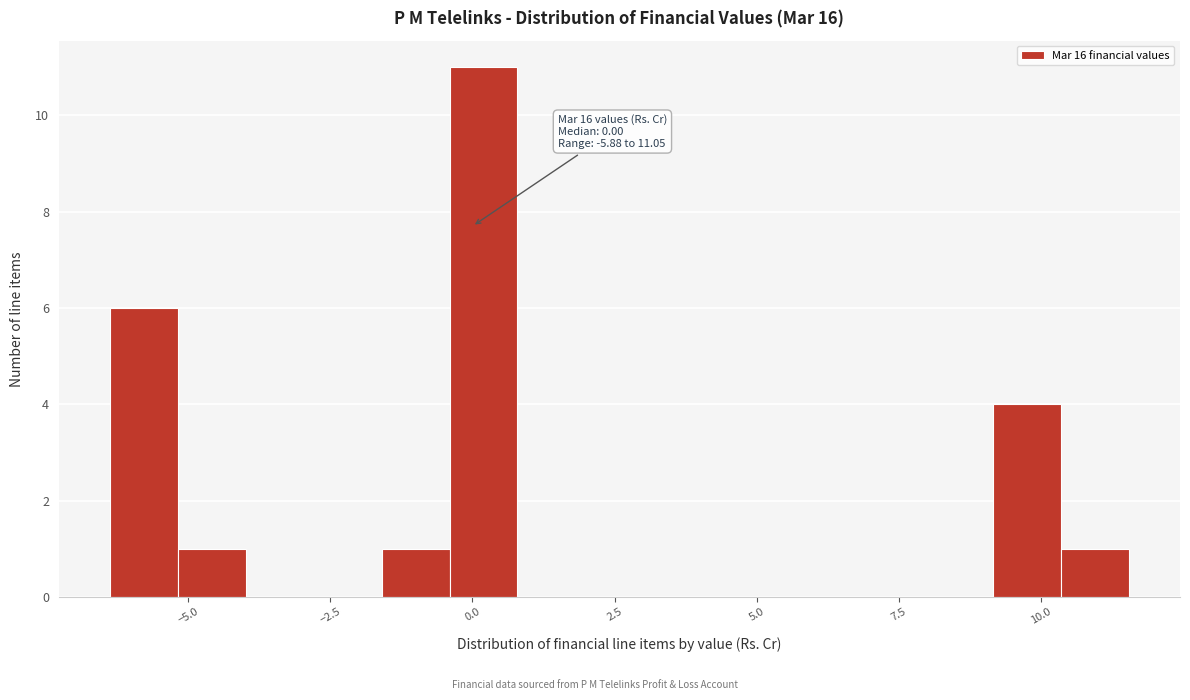

Around what value on the x-axis is the tallest bar? Give the approximate position of its centre, as read against the axis.

0.0